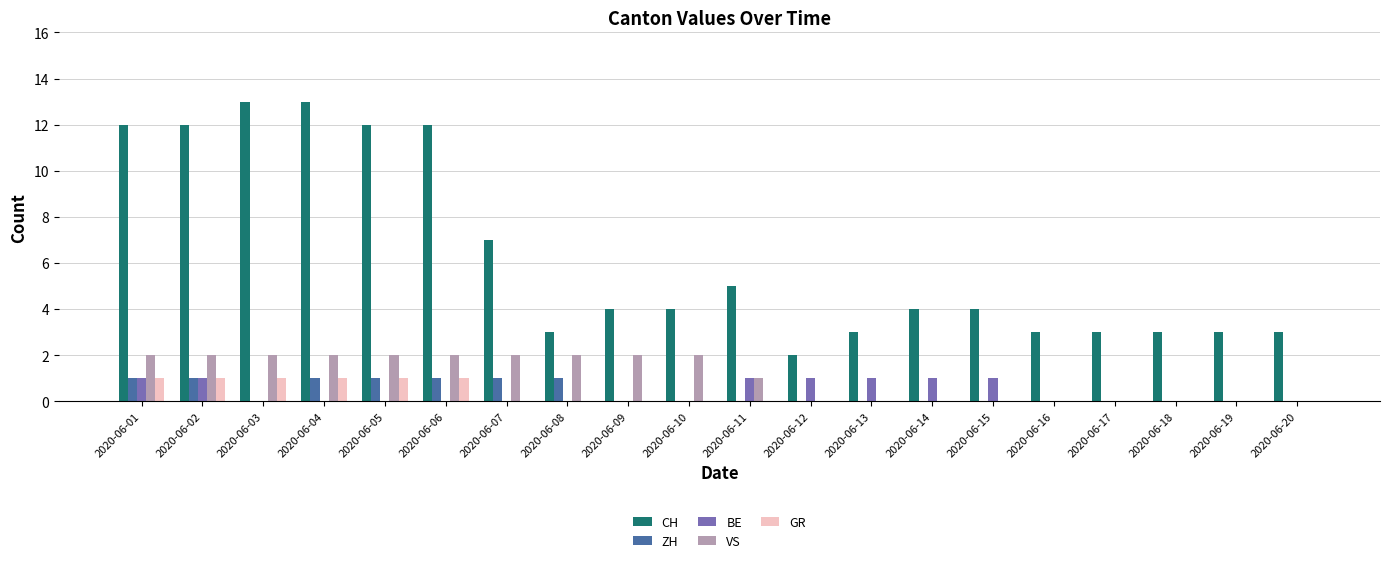

Reading left to right, what are all the values shown in this chart?

CH: 12	12	13	13	12	12	7	3	4	4	5	2	3	4	4	3	3	3	3	3
ZH: 1	1	0	1	1	1	1	1	0	0	0	0	0	0	0	0	0	0	0	0
BE: 1	1	0	0	0	0	0	0	0	0	1	1	1	1	1	0	0	0	0	0
VS: 2	2	2	2	2	2	2	2	2	2	1	0	0	0	0	0	0	0	0	0
GR: 1	1	1	1	1	1	0	0	0	0	0	0	0	0	0	0	0	0	0	0